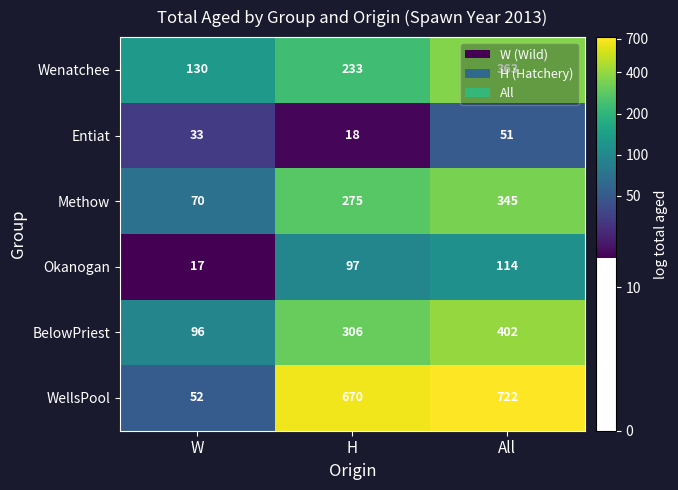

At which label does Methow reach its minimum?

W